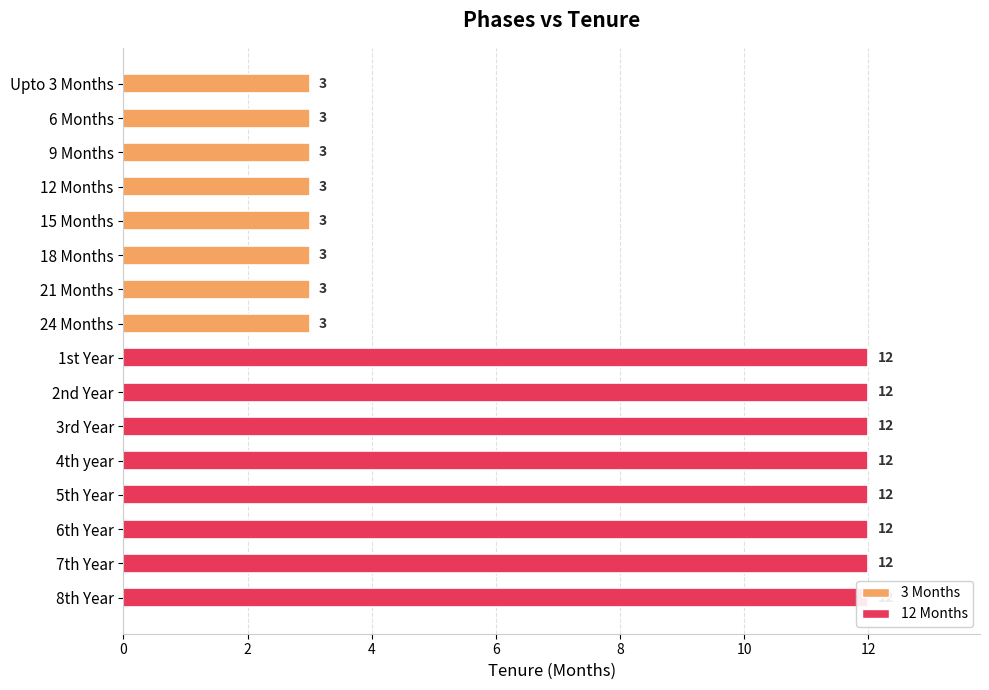

What is the sum of the values at 3rd Year and 12 Months?

15